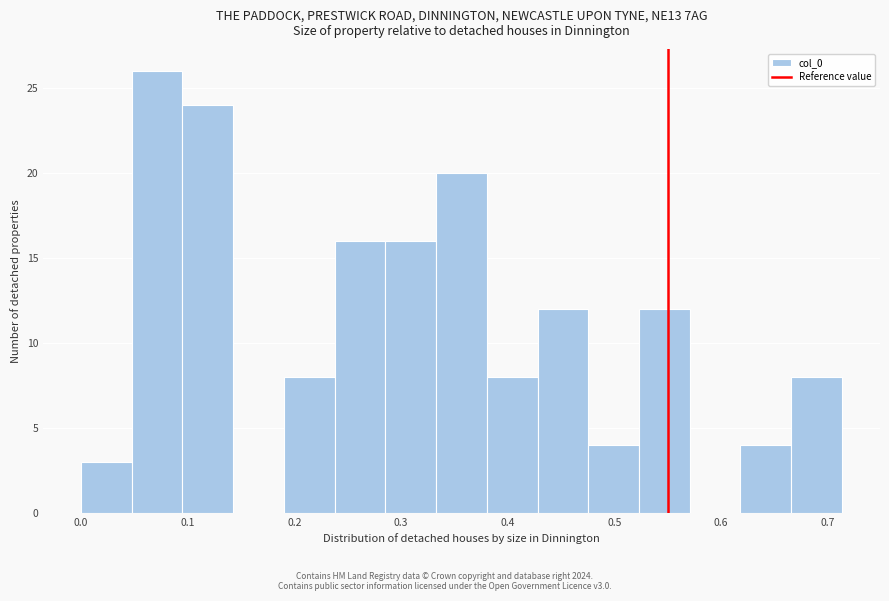

Reading left to right, transcribe this chart: for each bar, give the range it covers on the x-axis and its height. Neither the bar edges nor the heights are printed on the chart, so give them approximately, as read against the axes.

0.00 to 0.05: 3
0.05 to 0.10: 26
0.10 to 0.14: 24
0.14 to 0.19: 0
0.19 to 0.24: 8
0.24 to 0.29: 16
0.29 to 0.33: 16
0.33 to 0.38: 20
0.38 to 0.43: 8
0.43 to 0.48: 12
0.48 to 0.52: 4
0.52 to 0.57: 12
0.57 to 0.62: 0
0.62 to 0.67: 4
0.67 to 0.71: 8